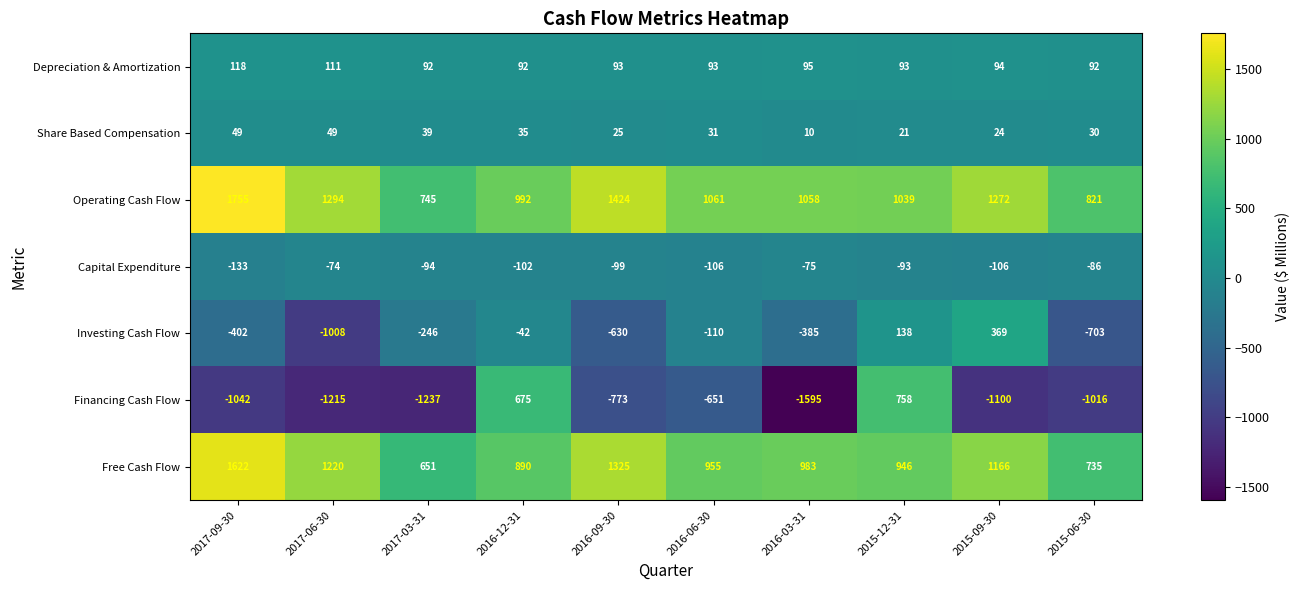

Count the number of data series in this chart.

7